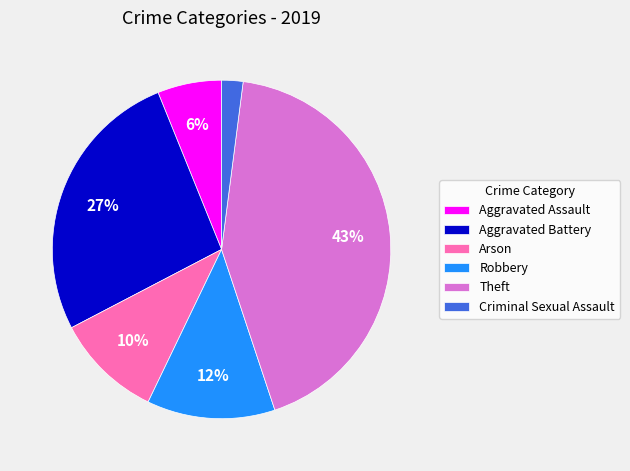

Combined, do Aggravated Assault and Criminal Sexual Assault account for over 50%?

No